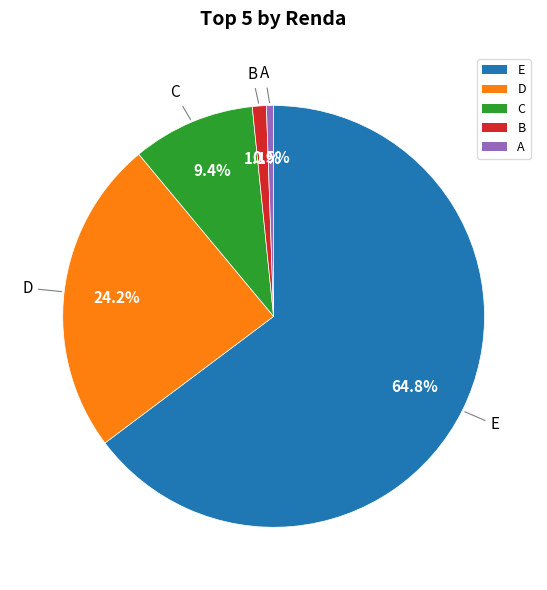

To the nearest percent, what is the difference between the E and B slice percentages?

64%